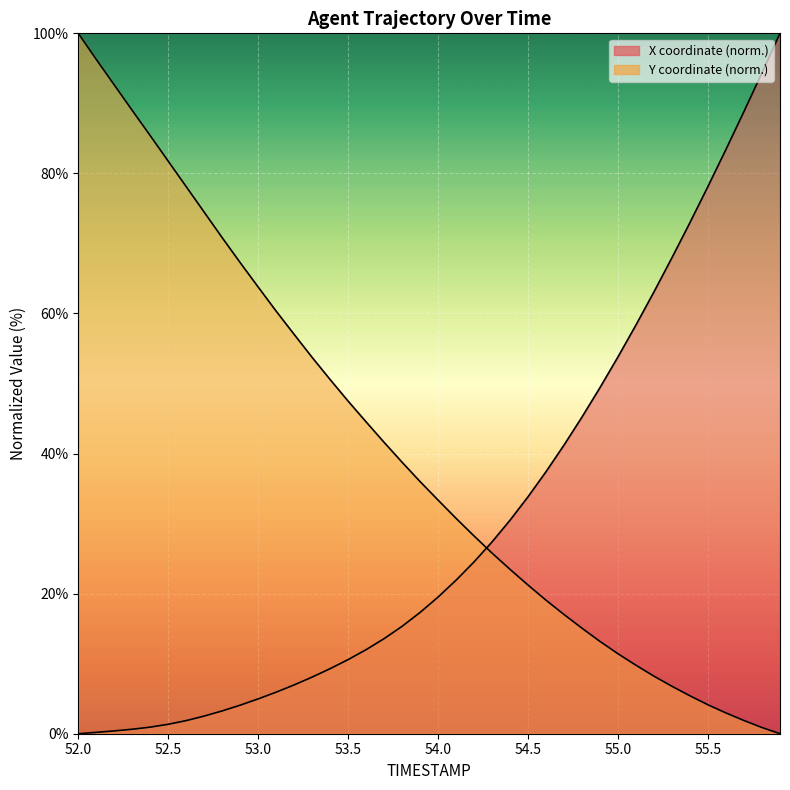

Is the value of Y at 52.2 greater than the value of X at 54.8?

Yes